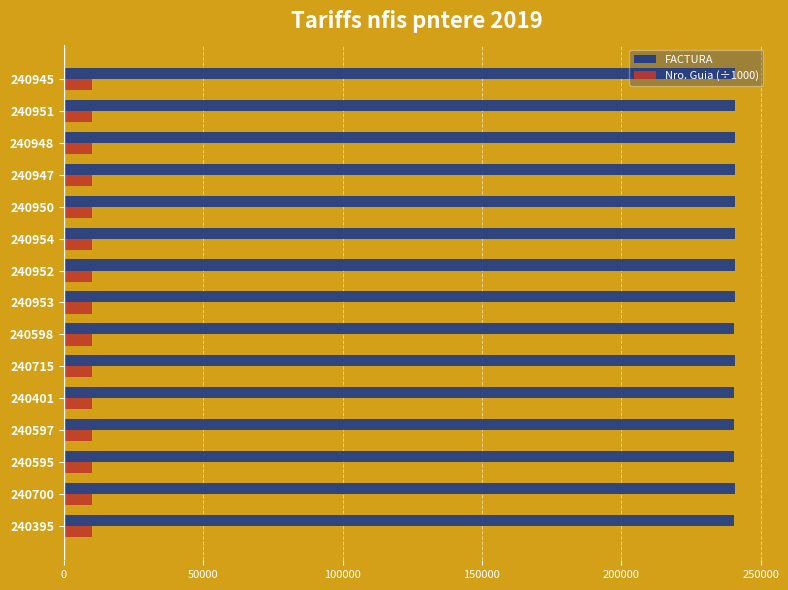

Is it true that FACTURA equals 240395.0 at 240395?

True